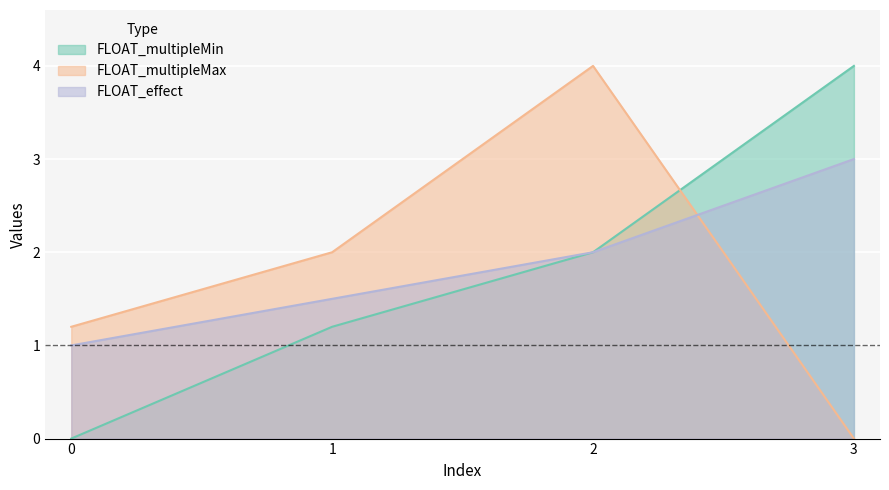

At which label does FLOAT_multipleMax first exceed 2?

2